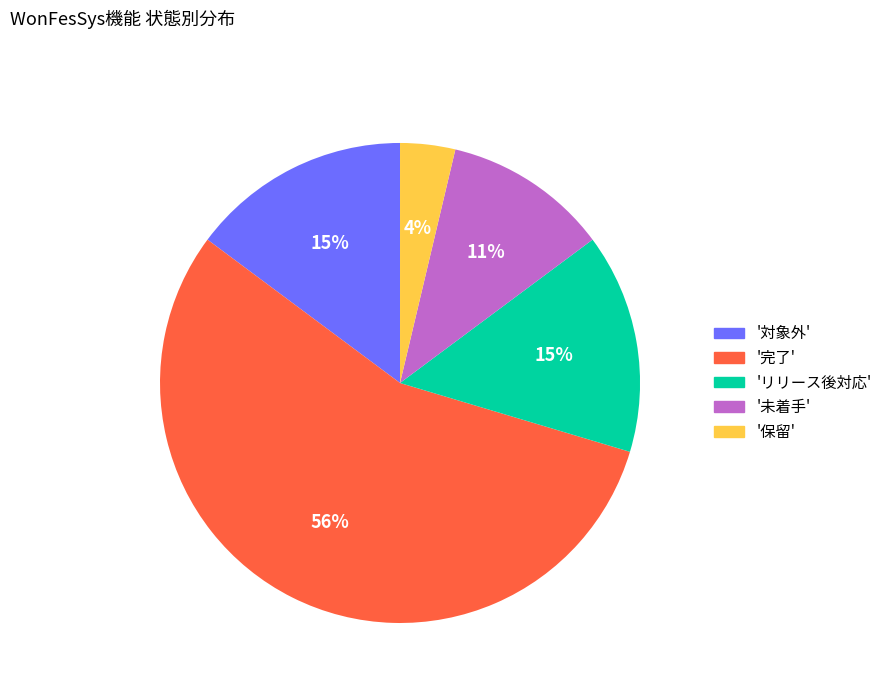

To the nearest percent, what portion does '未着手' represent?

11%